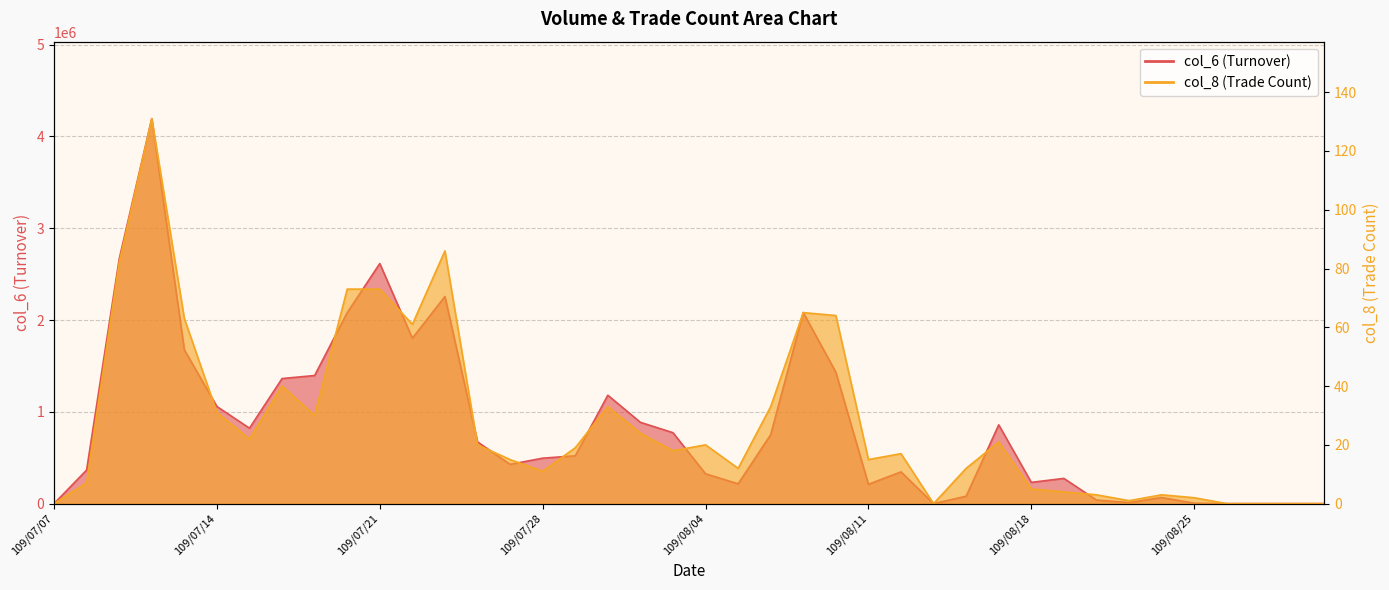

At which category is the sum across all series the highest?

109/07/10